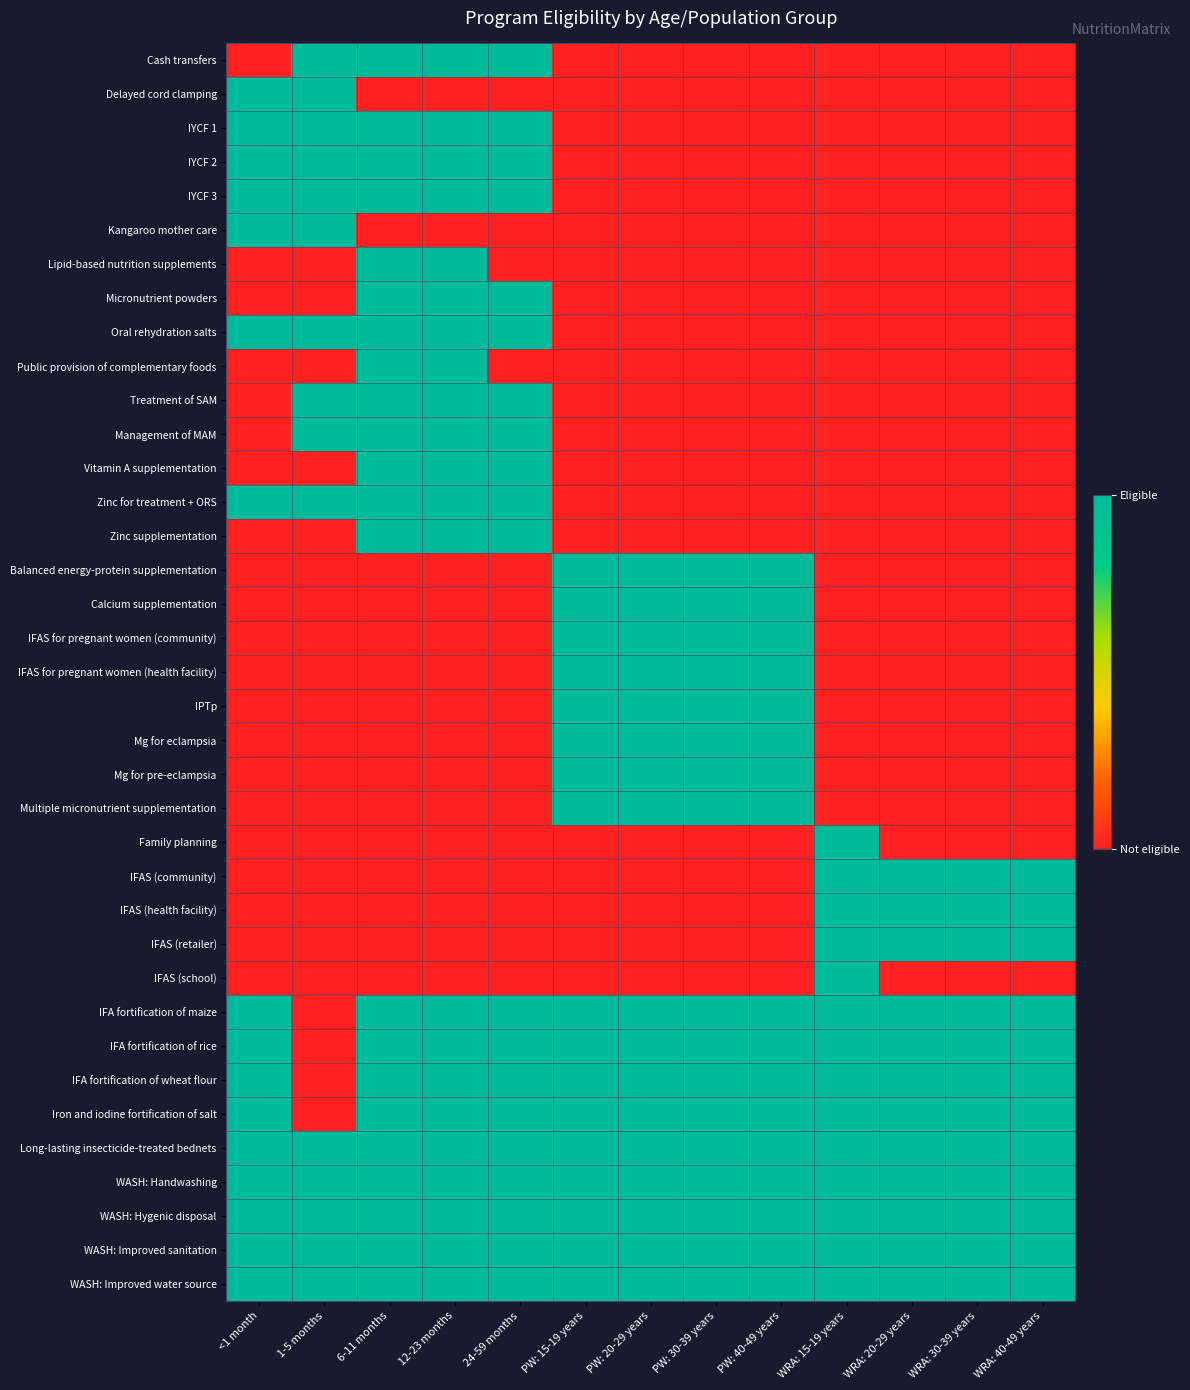

What is the spread (max minus min) of values at 1-5 months?

1